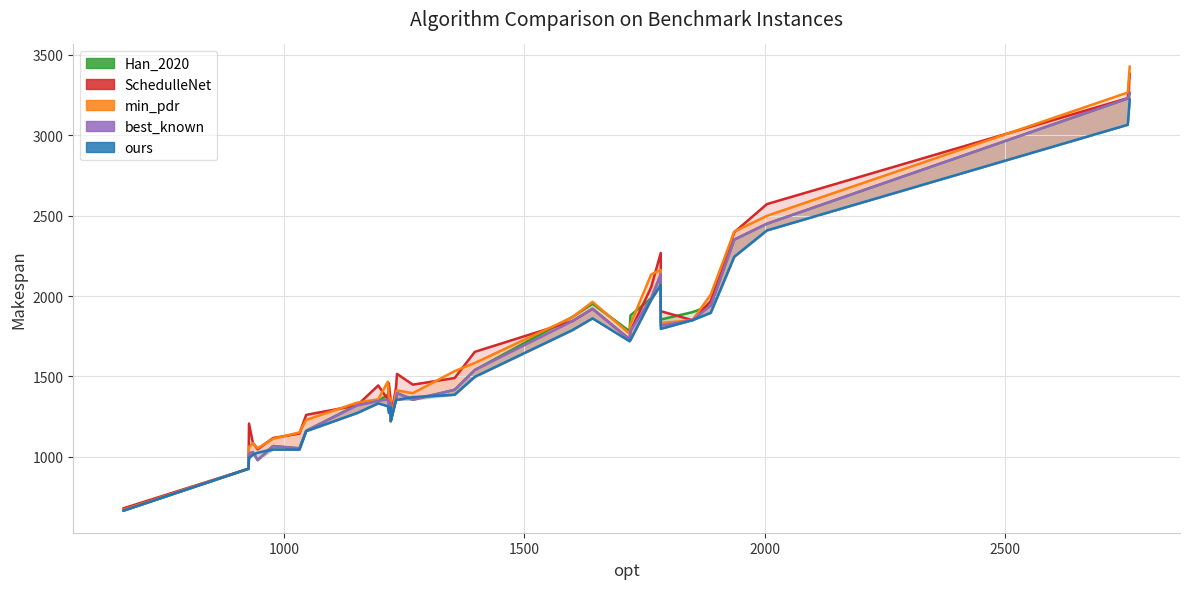

Which series has the largest range (max minus min)?

min_pdr